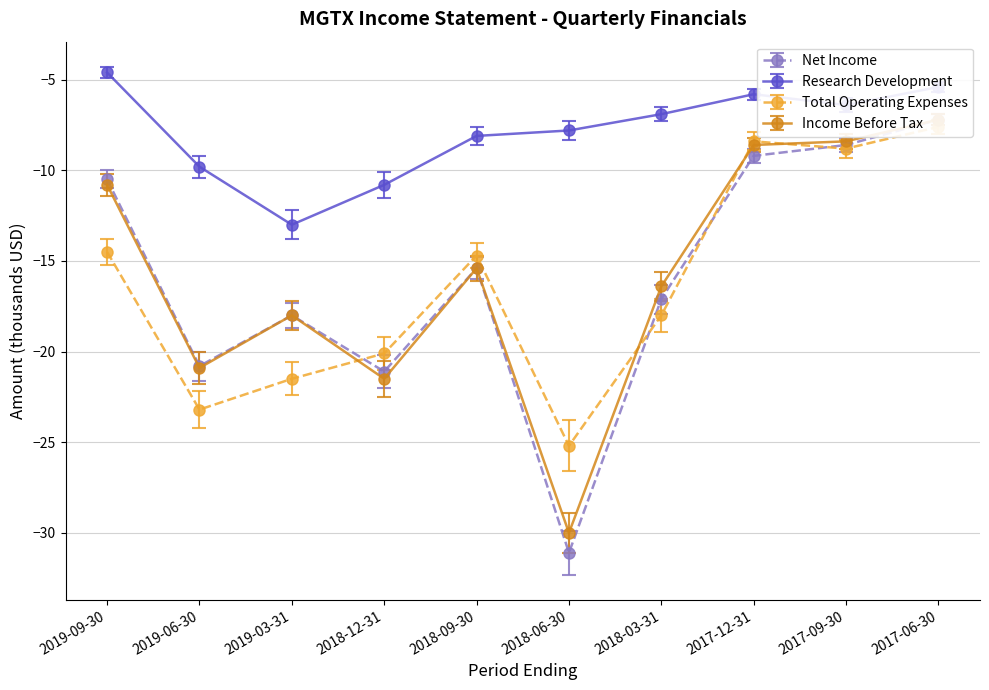

What are all the series names shown in the legend?

Net Income, Research Development, Total Operating Expenses, Income Before Tax